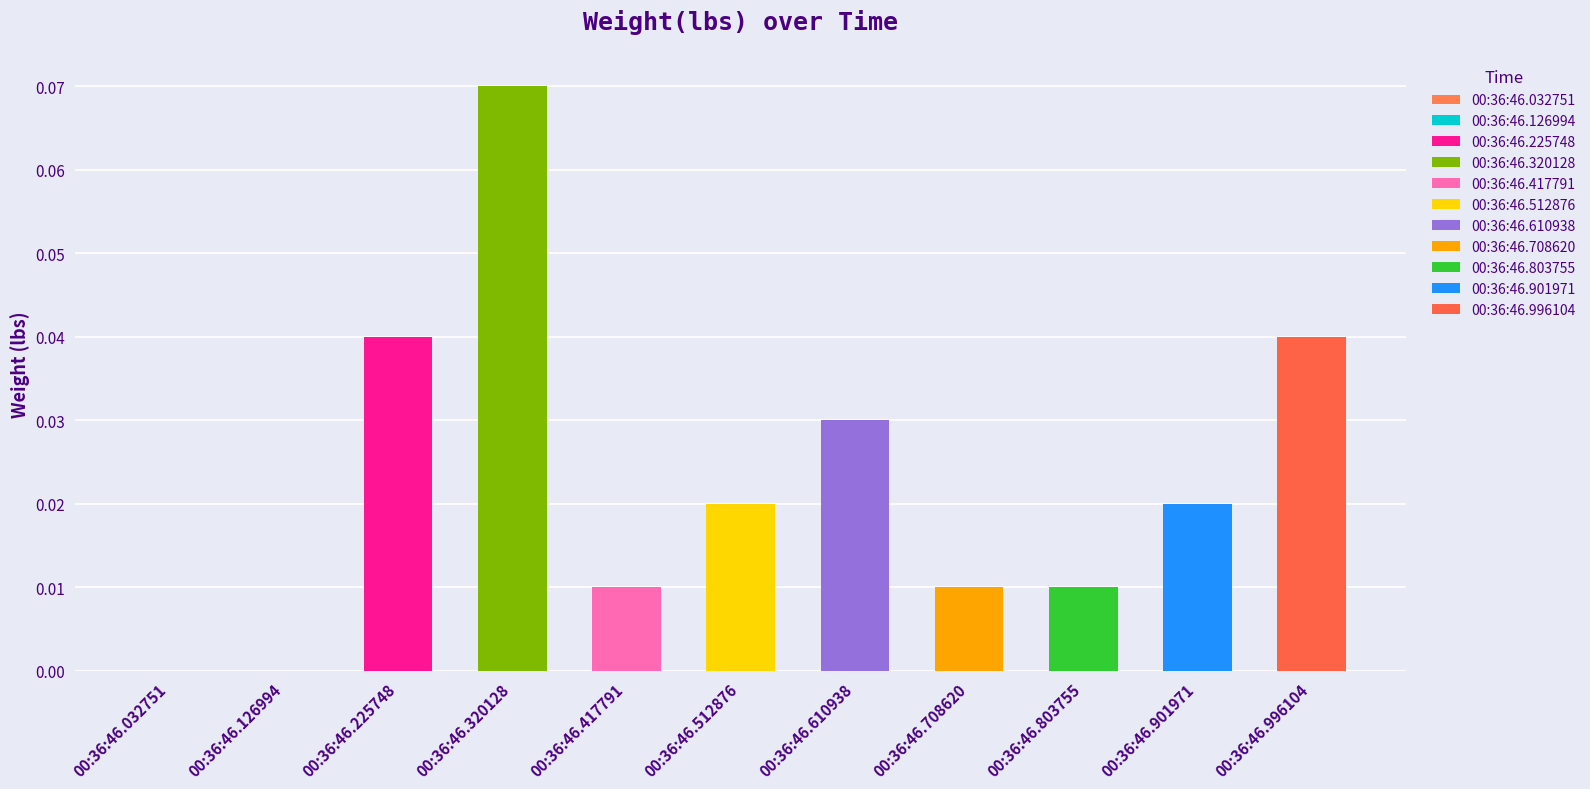

What is the difference between the maximum and minimum values?

0.1